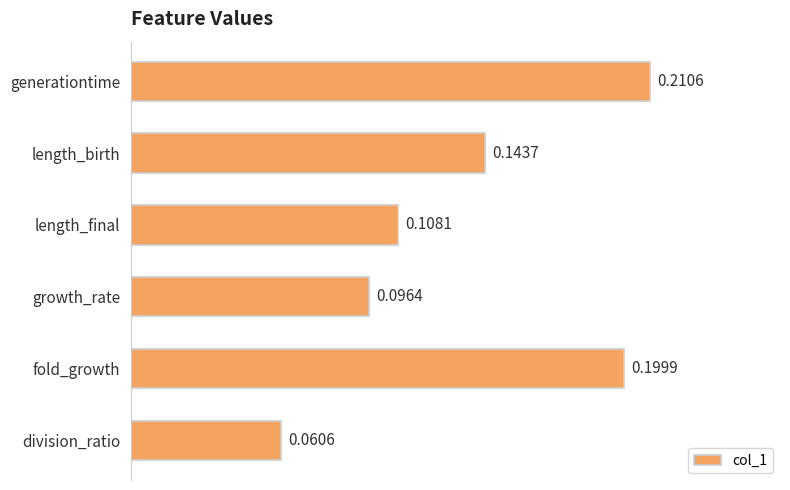

Where is the data nearest to the value 0?

division_ratio